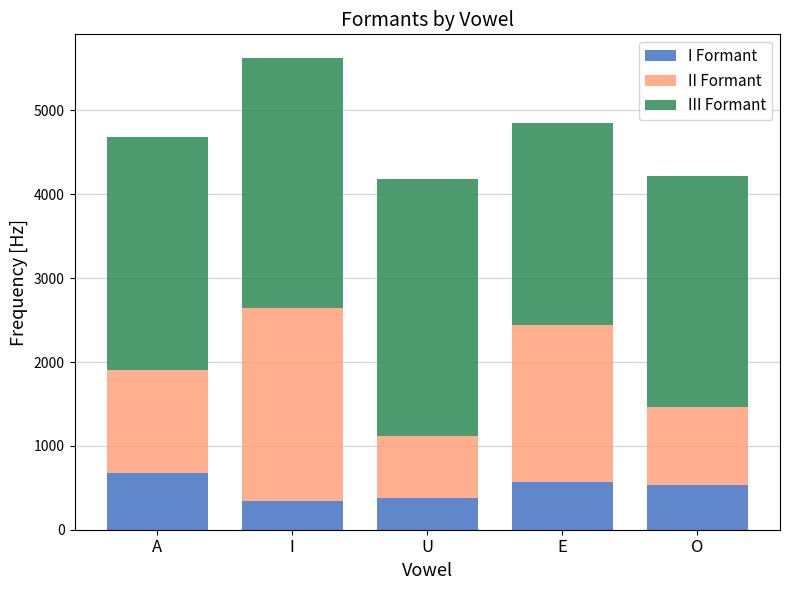

Is it true that I Formant equals 376 at U?

True